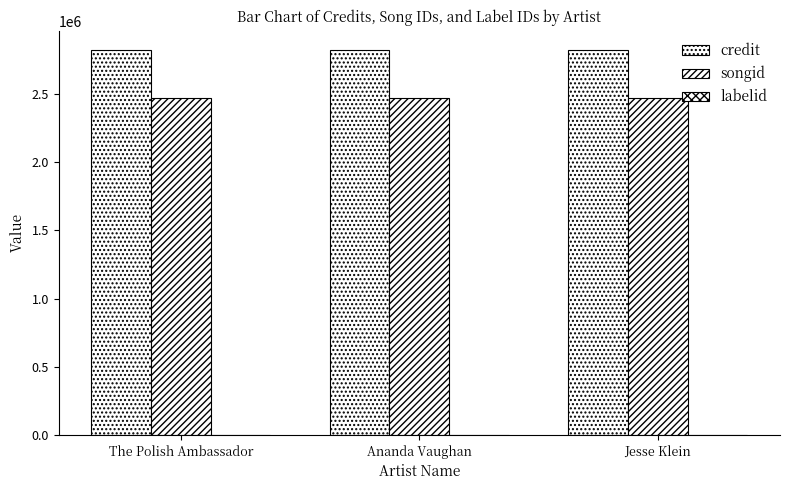

Are the bars grouped side by side (vs. stacked)?

Yes